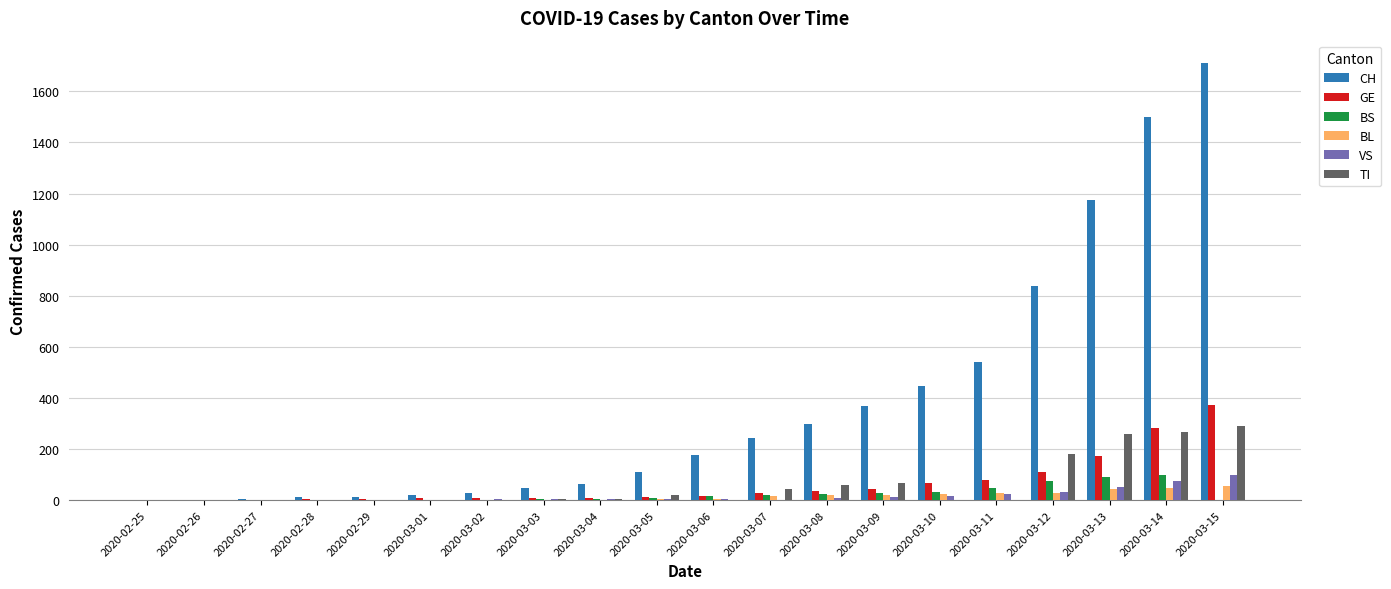

What is the difference between the BL values at 2020-03-13 and 2020-03-12?

16